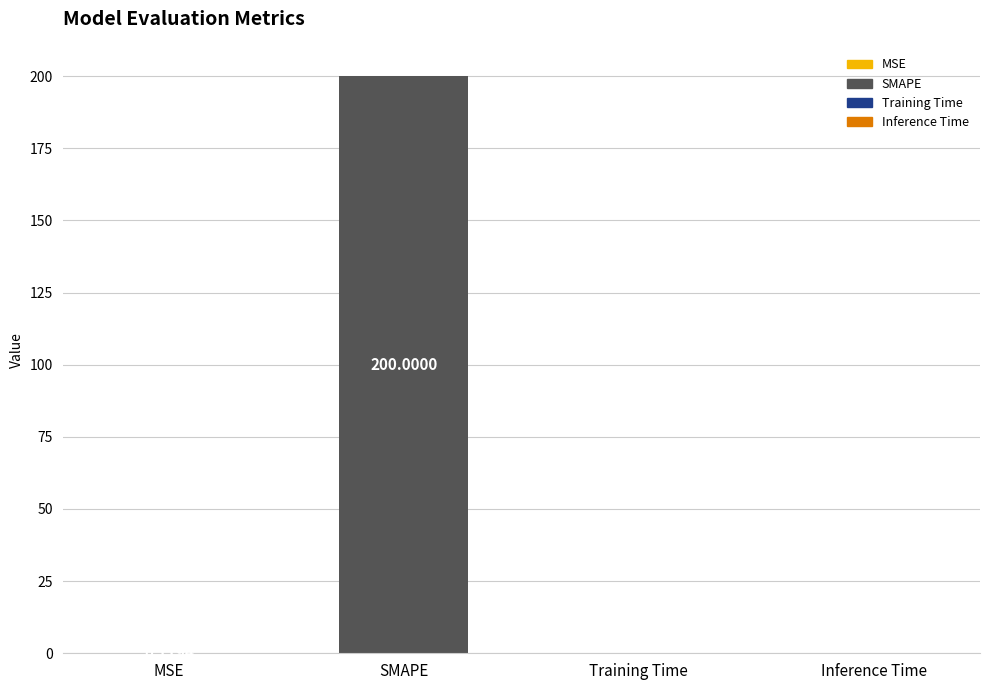

Which category has the highest value across all series?

SMAPE